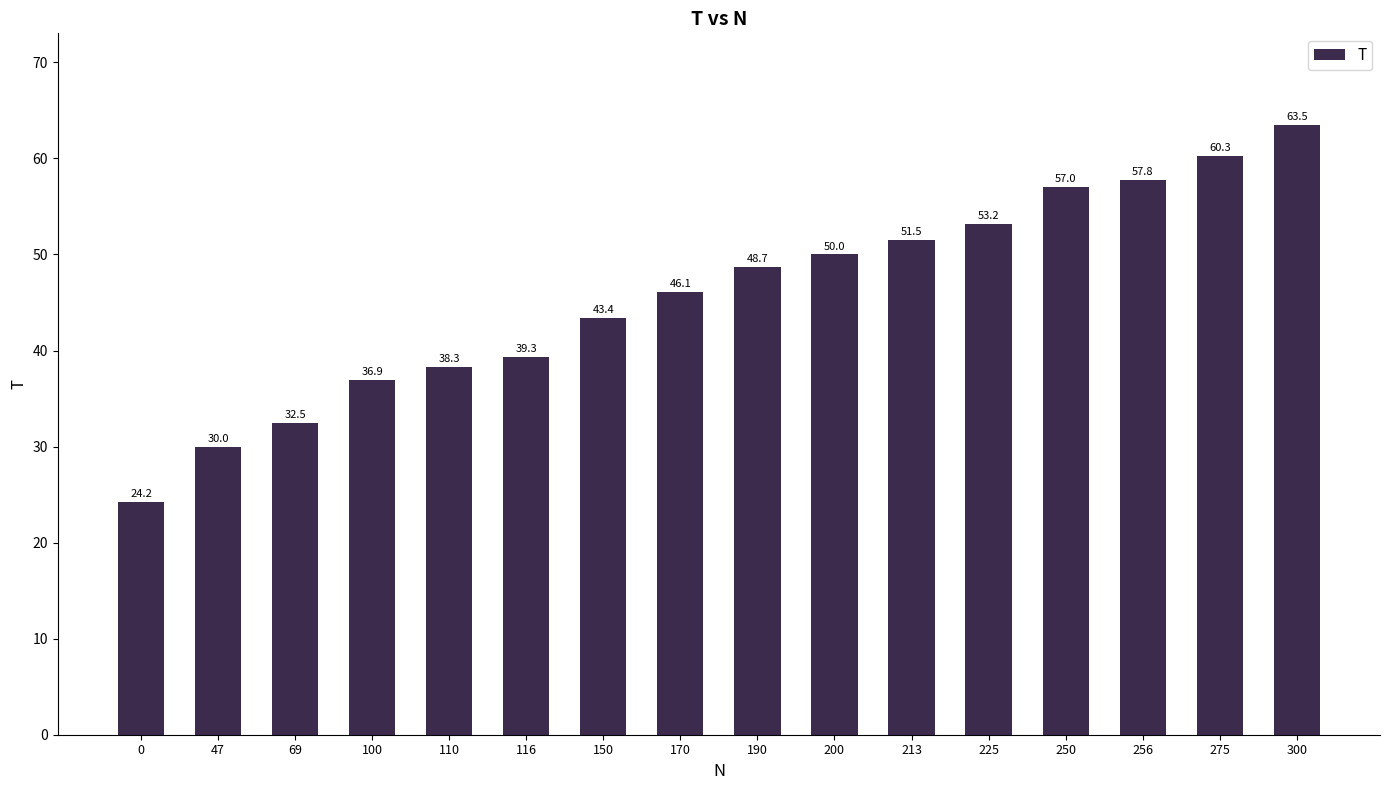

Which has a higher value, 69 or 275?

275